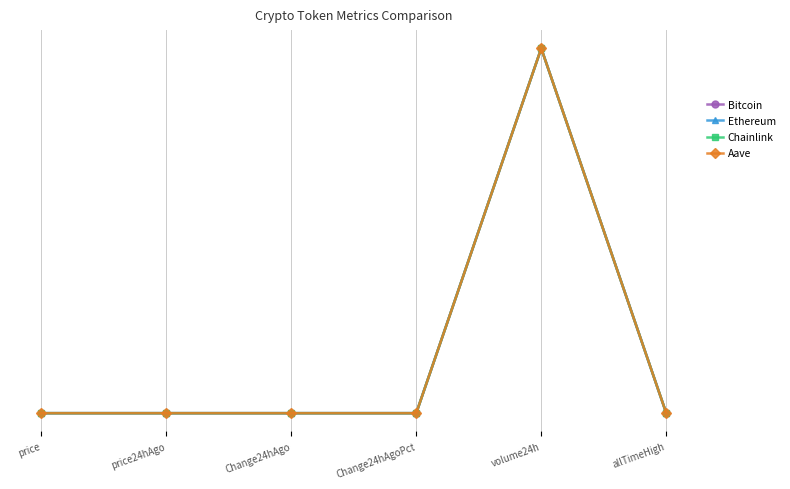

True or false: Aave has a value of 0.0 at allTimeHigh.

True